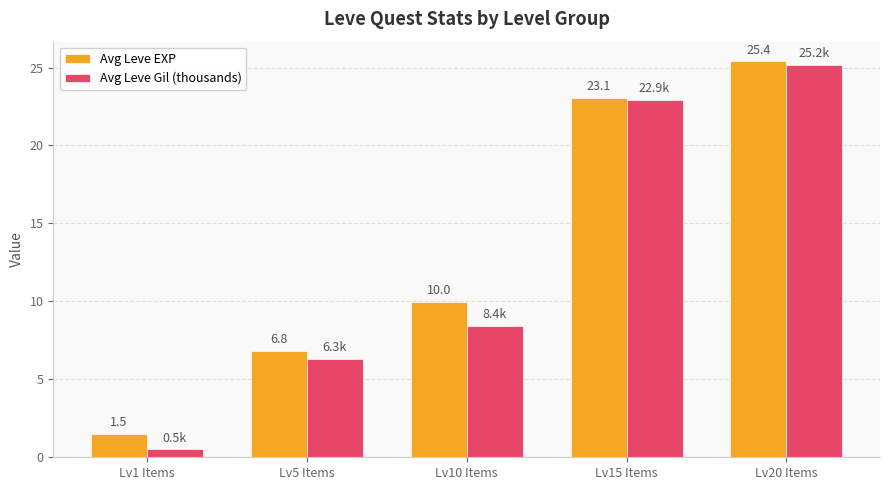

How many values in the Avg Leve EXP series exceed 9?

3